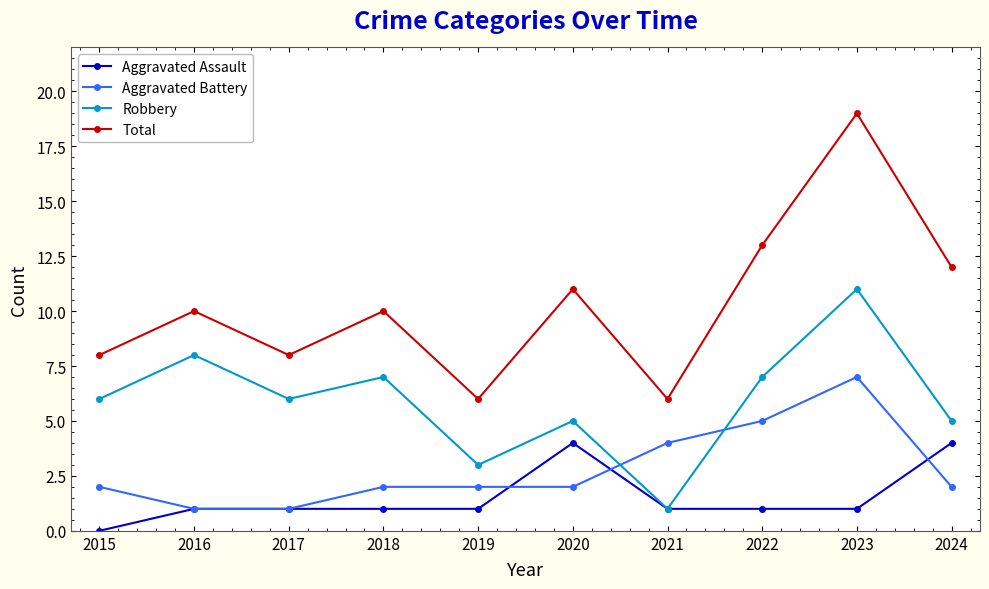

True or false: Total and Robbery intersect in this chart.

False